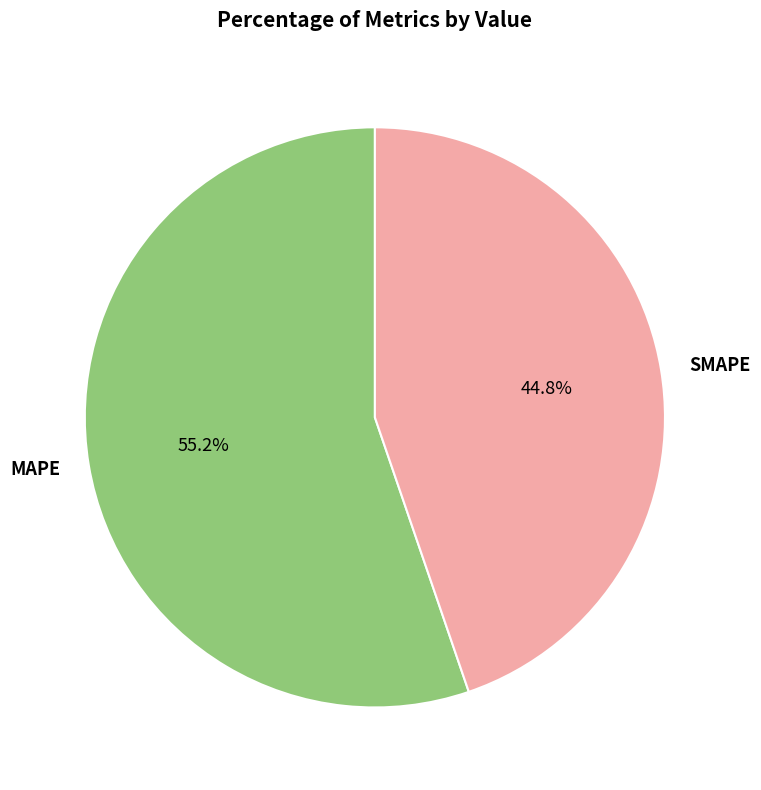

Which category has the biggest portion of the pie?

MAPE